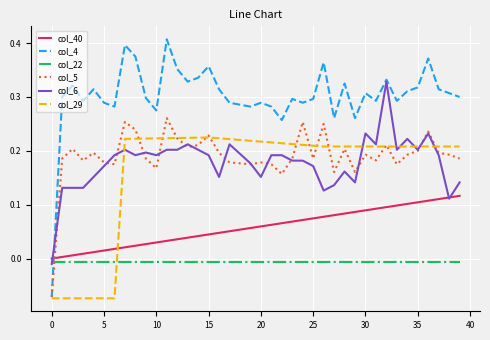

Which series ends up on top after the final intersection of col_5 and col_22?

col_5